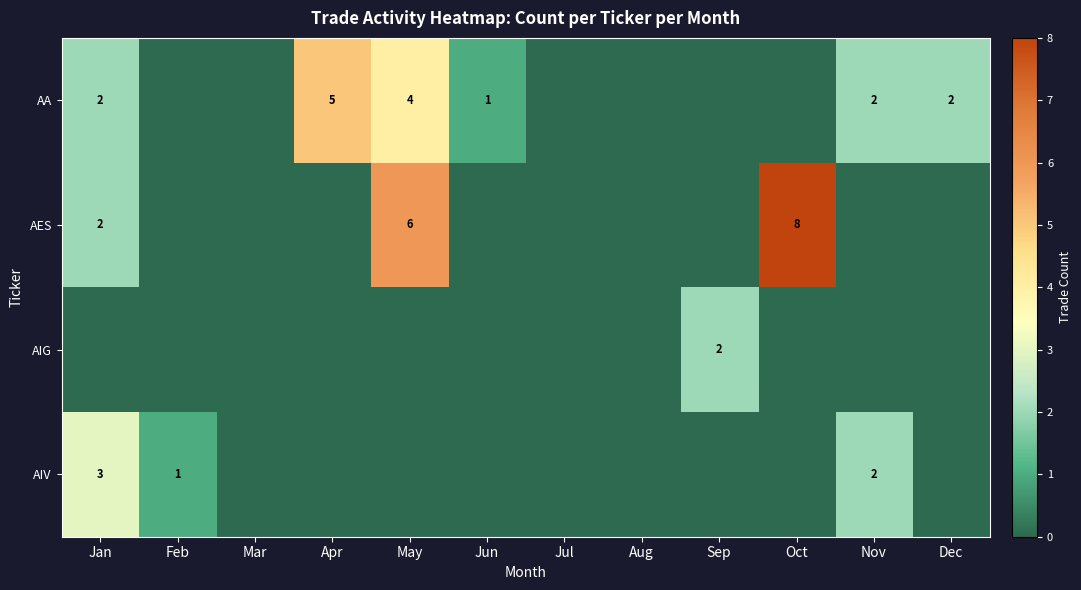

Is it true that row_3 equals 0 at May?

True